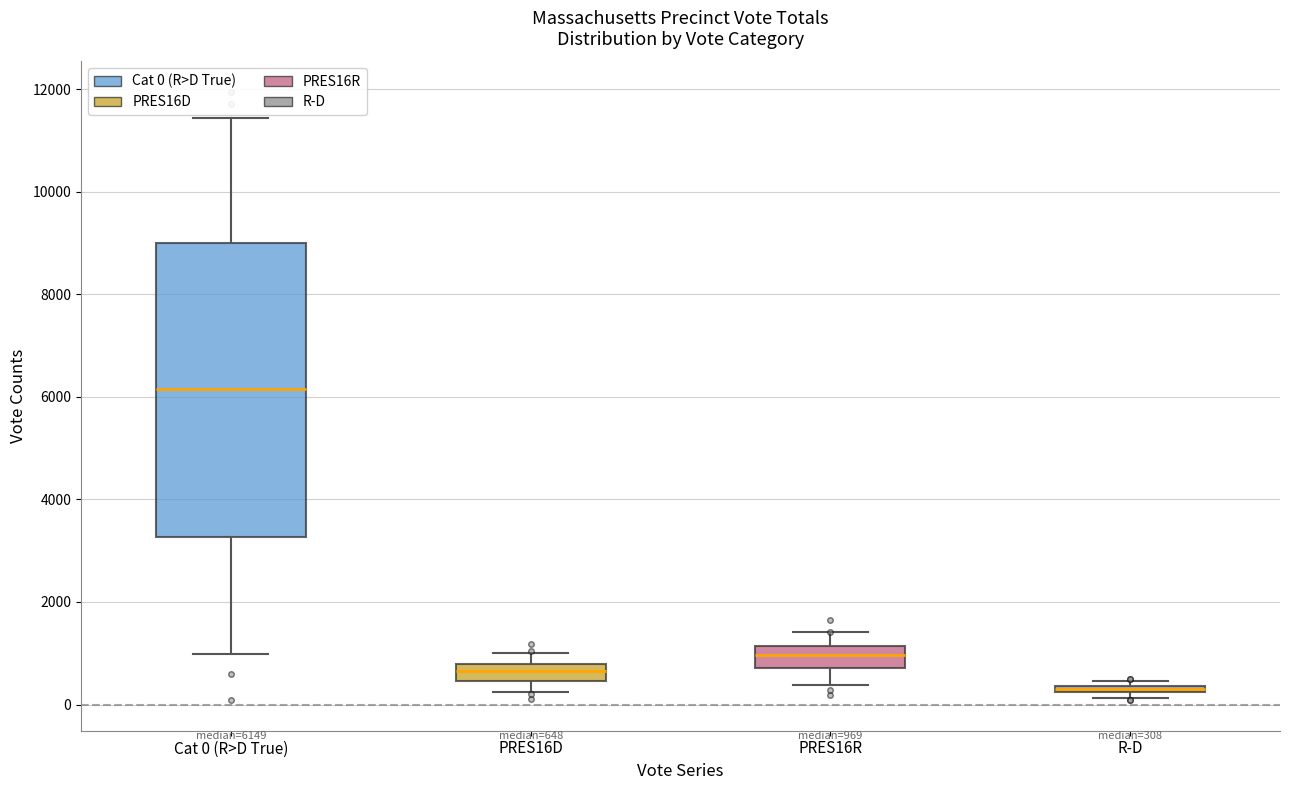

Comparing the boxes themselves (not the whiskers), which one is the tallest?

Cat 0 (R>D True)